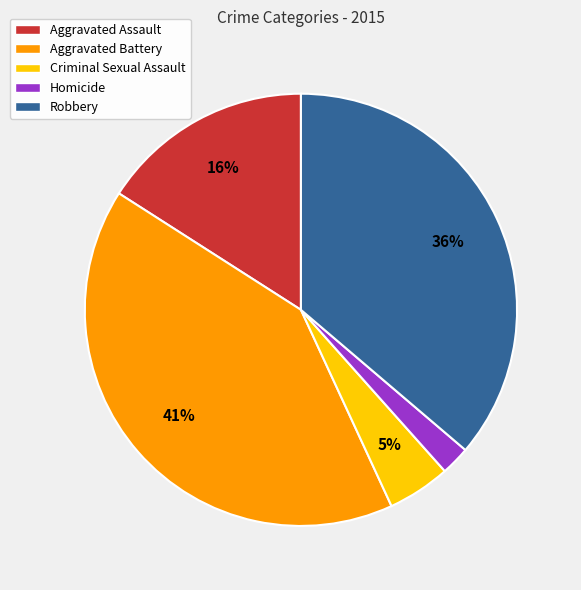

Is Criminal Sexual Assault the majority of the pie?

No